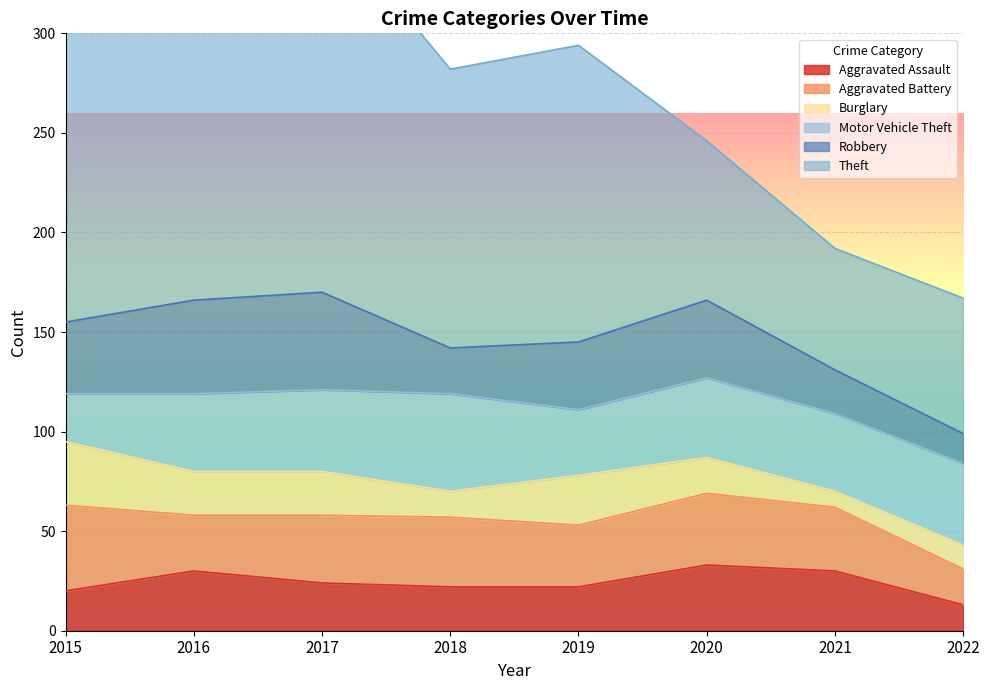

How many interior local valleys does the Robbery series have?

1